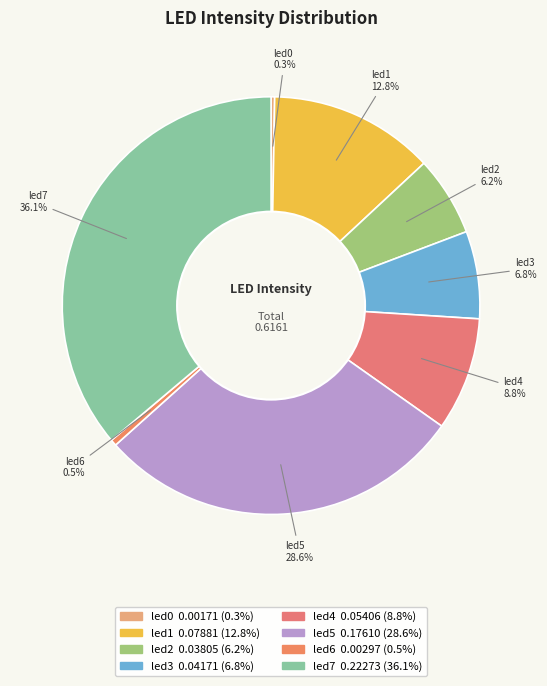

To the nearest percent, what percentage of the pie is led3?

7%